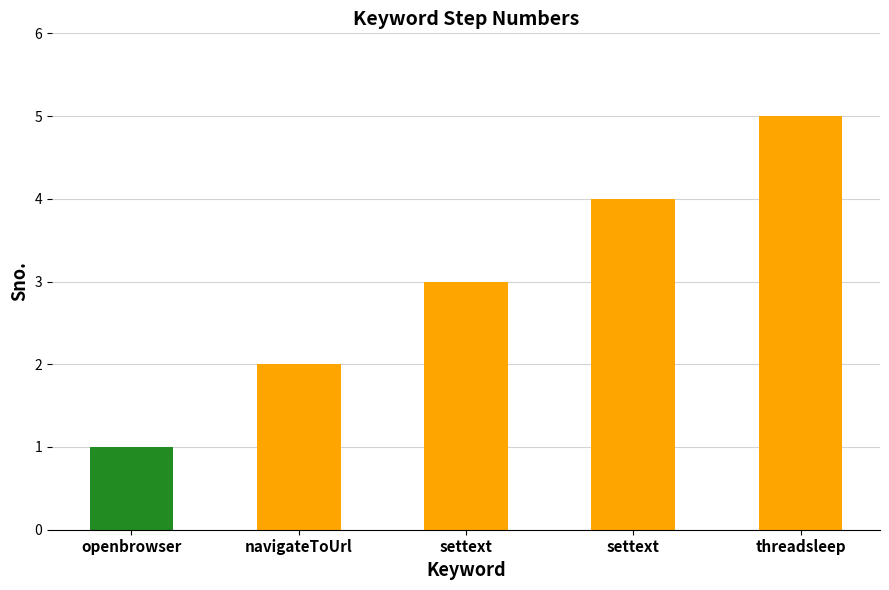

What is the change in value from openbrowser to threadsleep?

+4